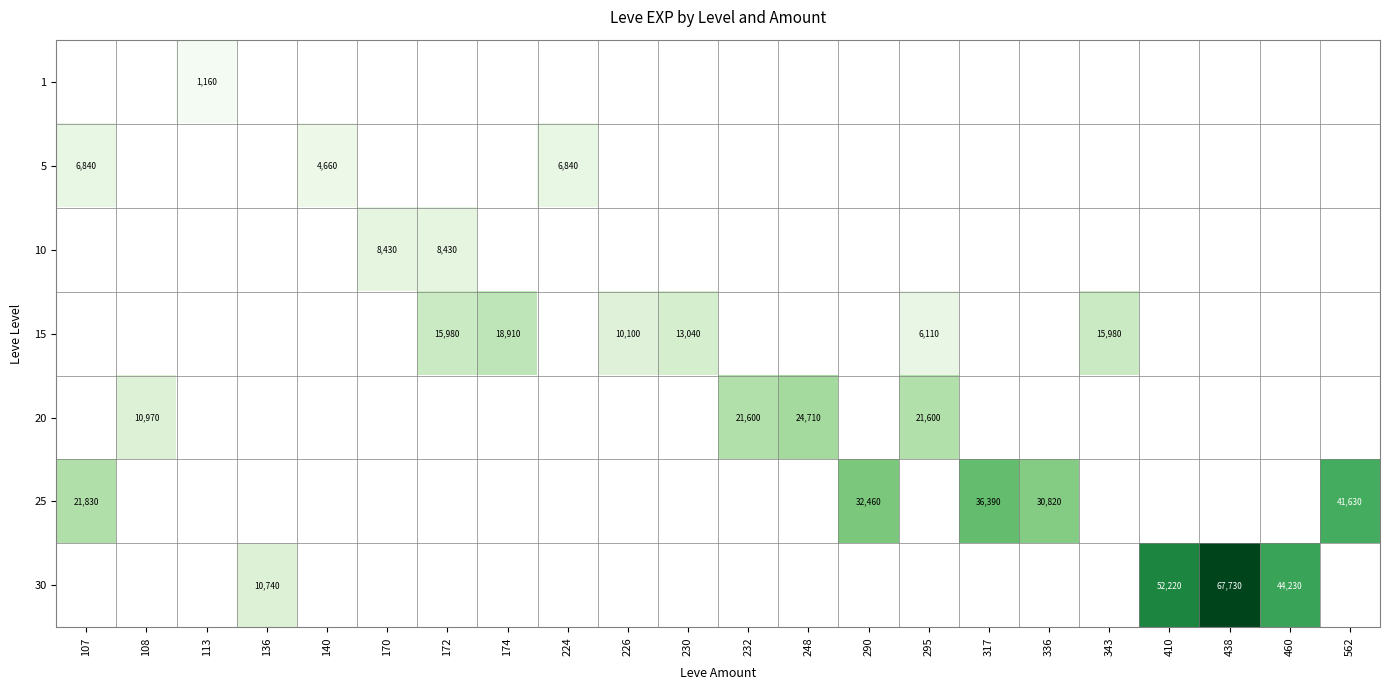

What is the greatest value displayed?

67730.0